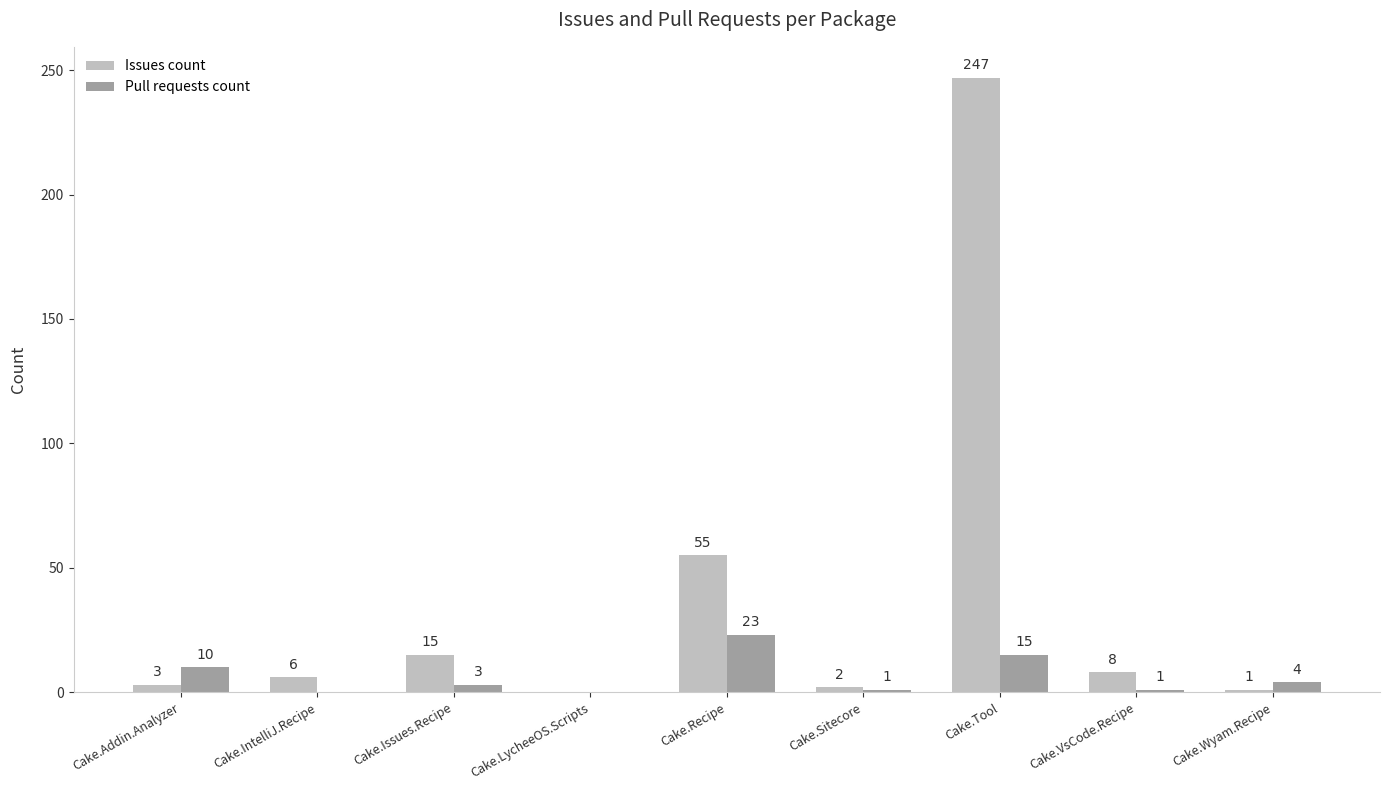

The Issues count series shows 1 at Cake.Wyam.Recipe. True or false?

True